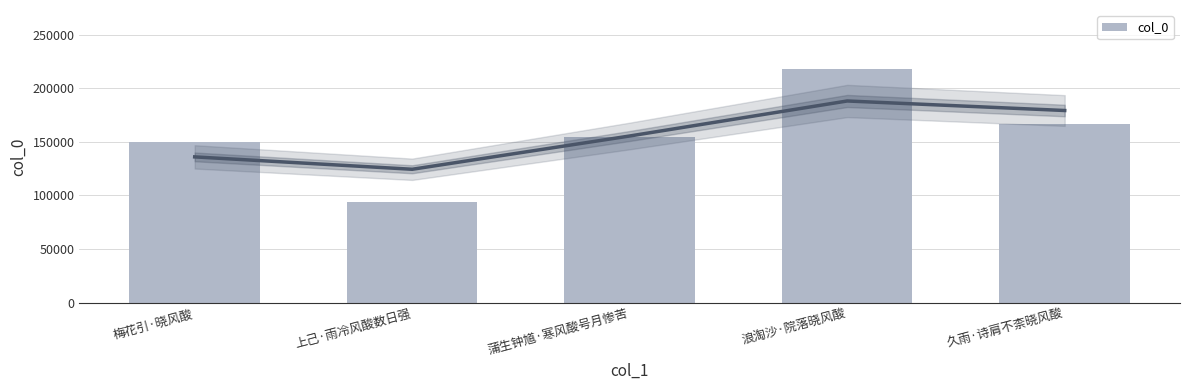

Read the value at 梅花引·晓风酸, to the nearest 10.

149860